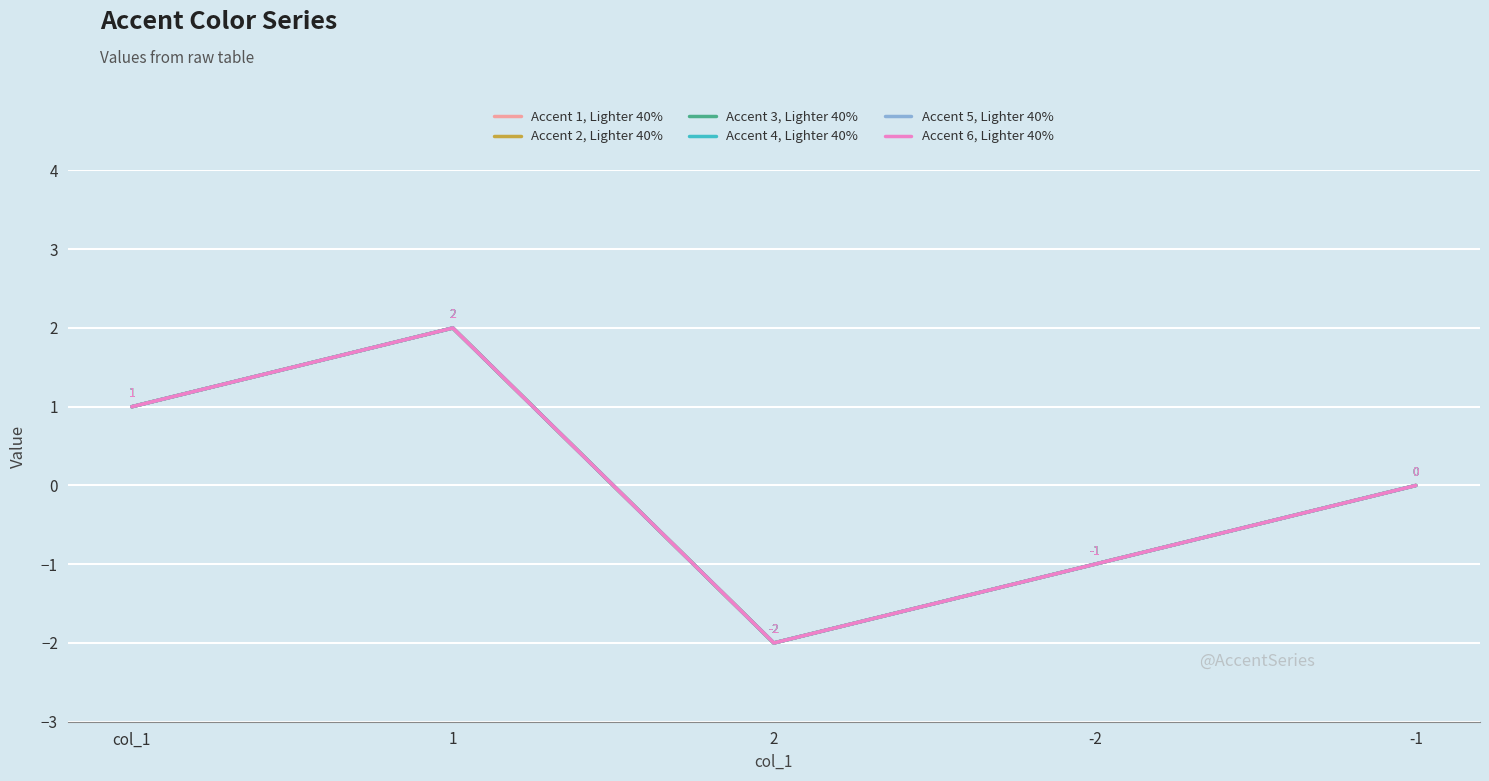

What is the label of the 4th point from the left?

-2